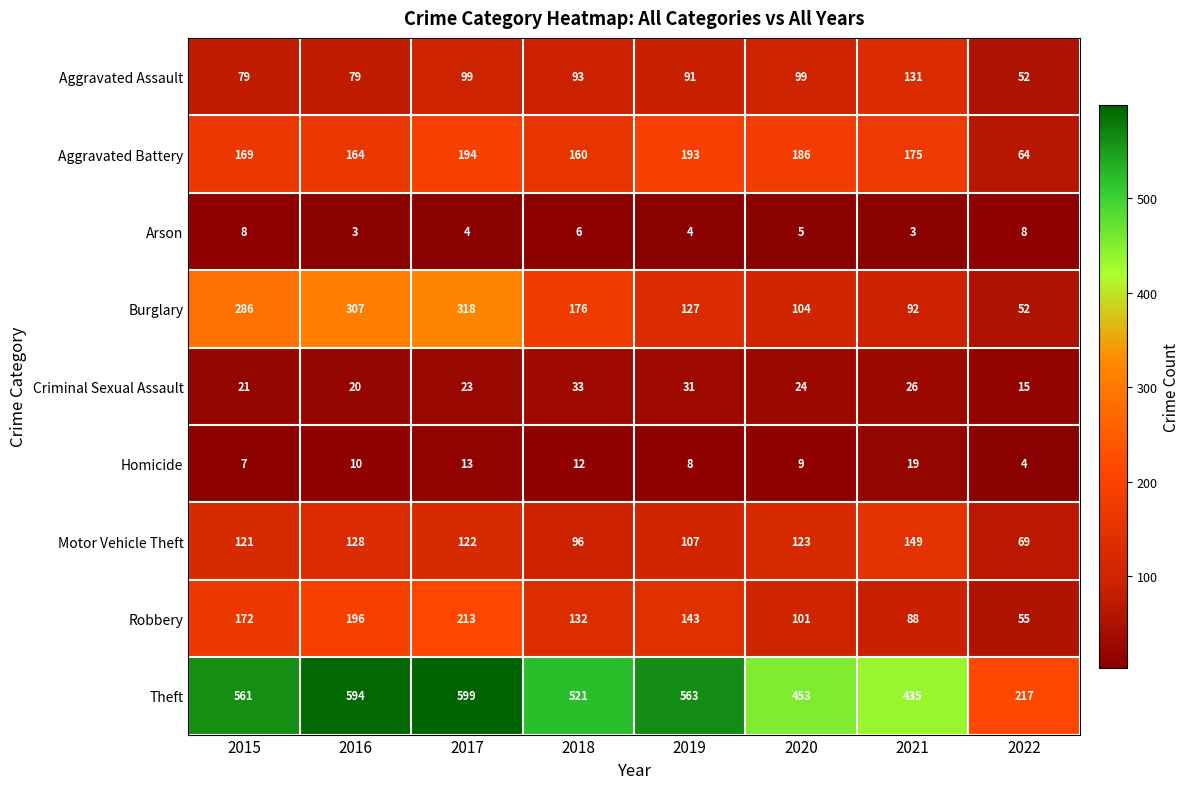

At 2016, list the series in order from largest to smallest.

Theft, Burglary, Robbery, Aggravated Battery, Motor Vehicle Theft, Aggravated Assault, Criminal Sexual Assault, Homicide, Arson